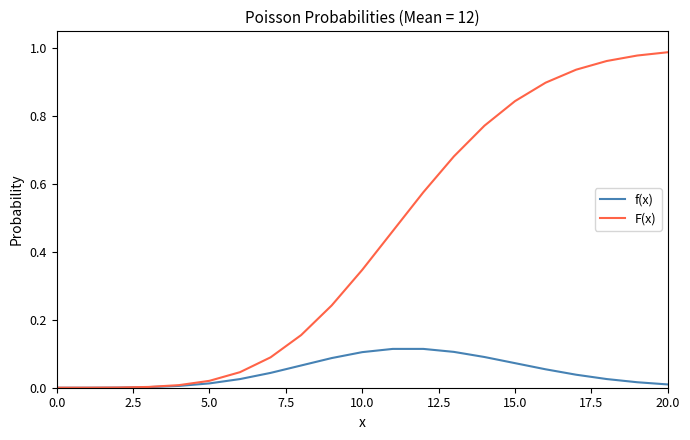

Which series has the largest range (max minus min)?

F(x)